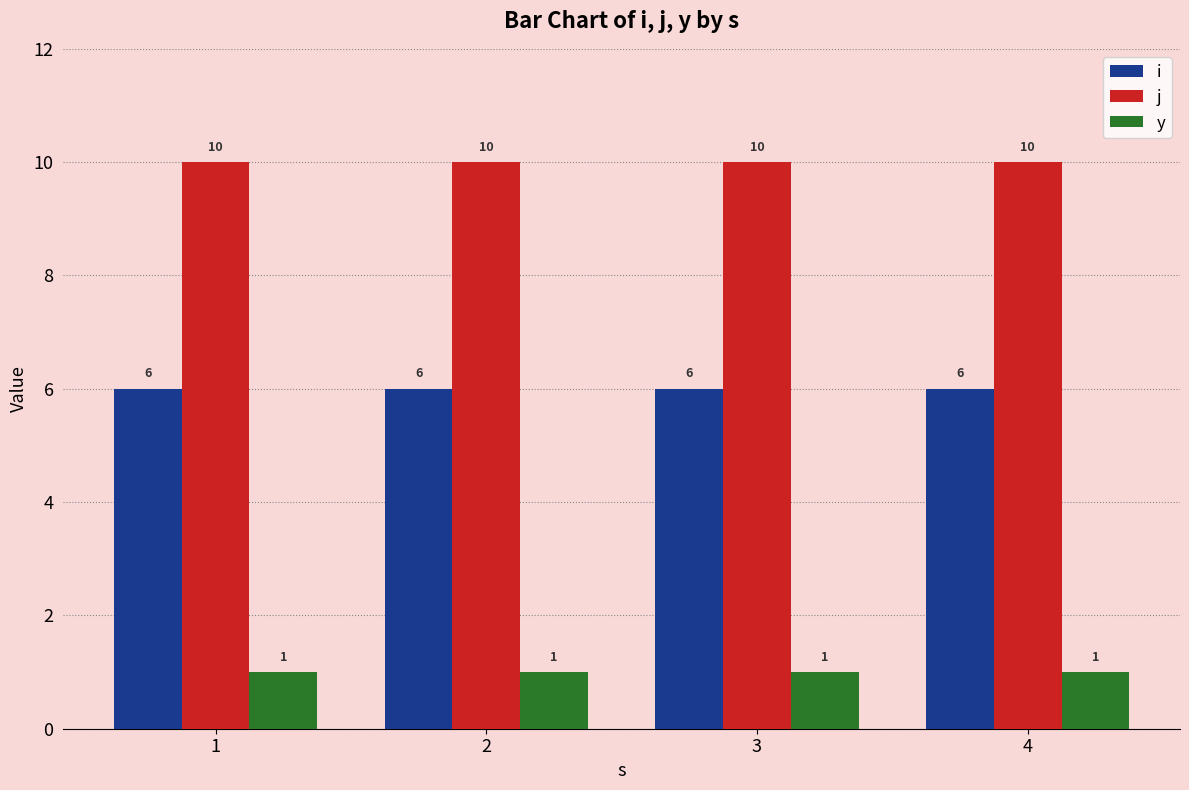

How many data points does each series have?

4